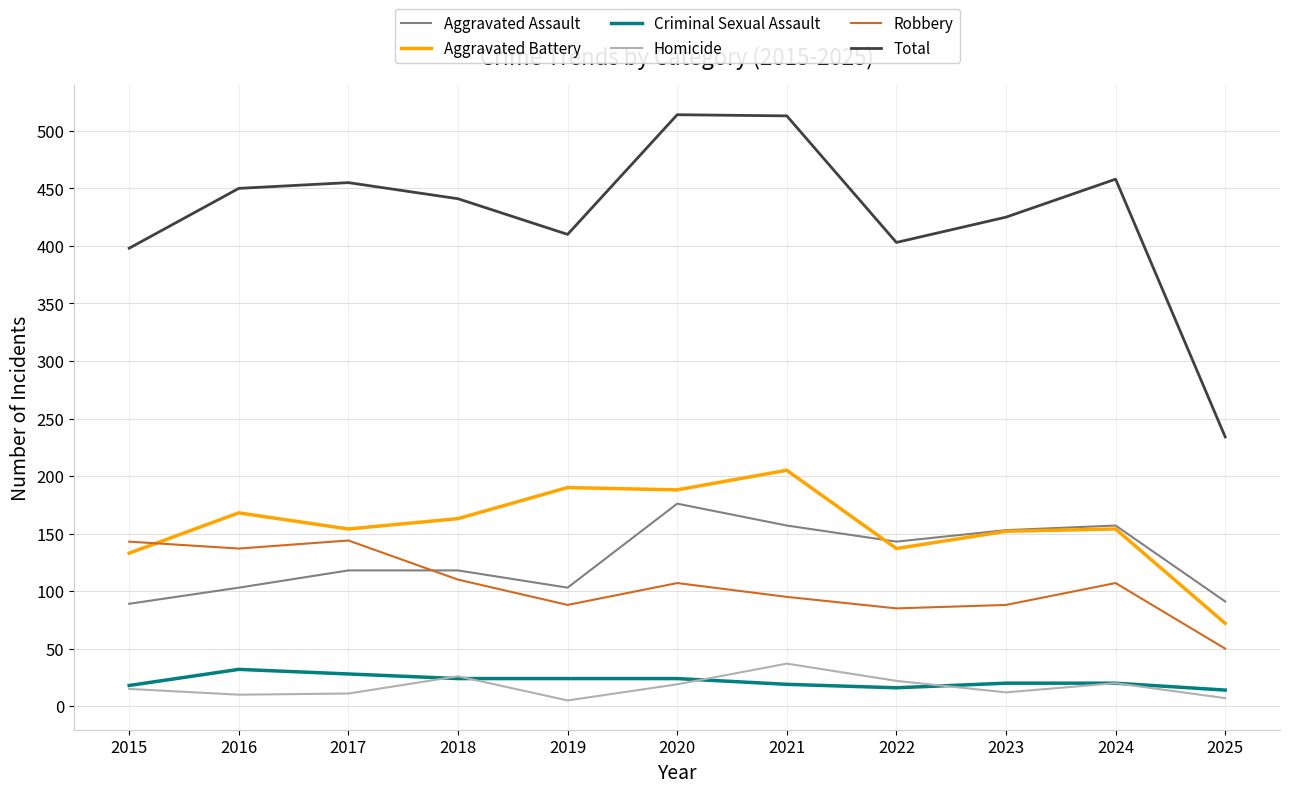

Is the value of Robbery at 2022 greater than the value of Aggravated Assault at 2019?

No